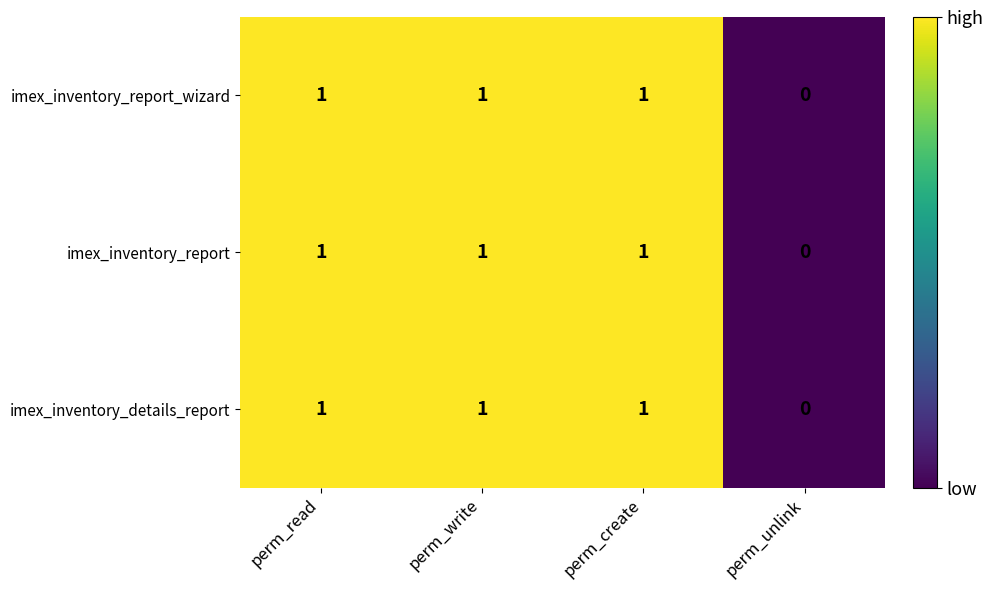

The imex_inventory_report_wizard series shows 1 at perm_create. True or false?

True